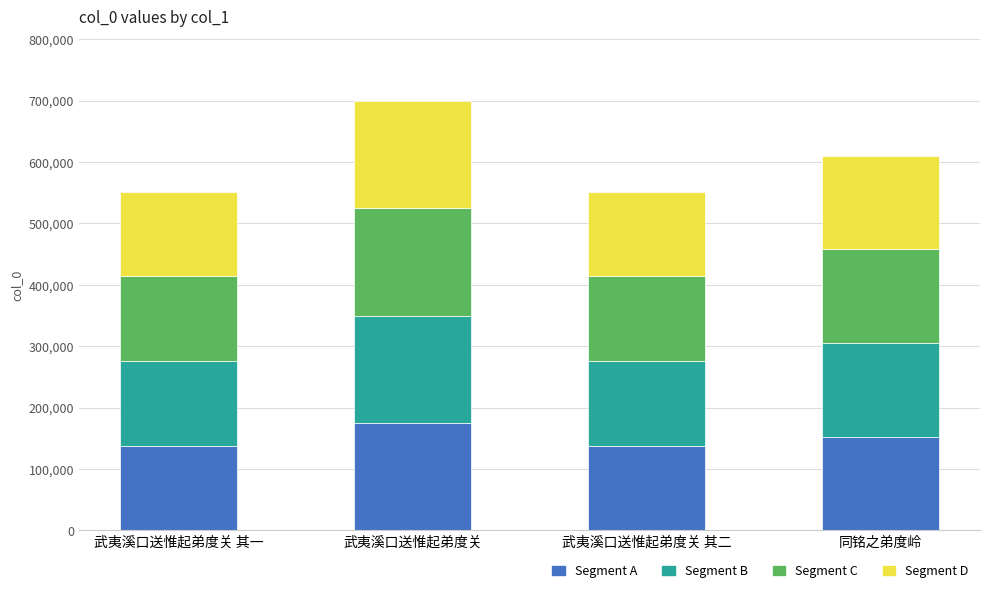

Which category has the highest value in the Segment A series?

武夷溪口送惟起弟度关